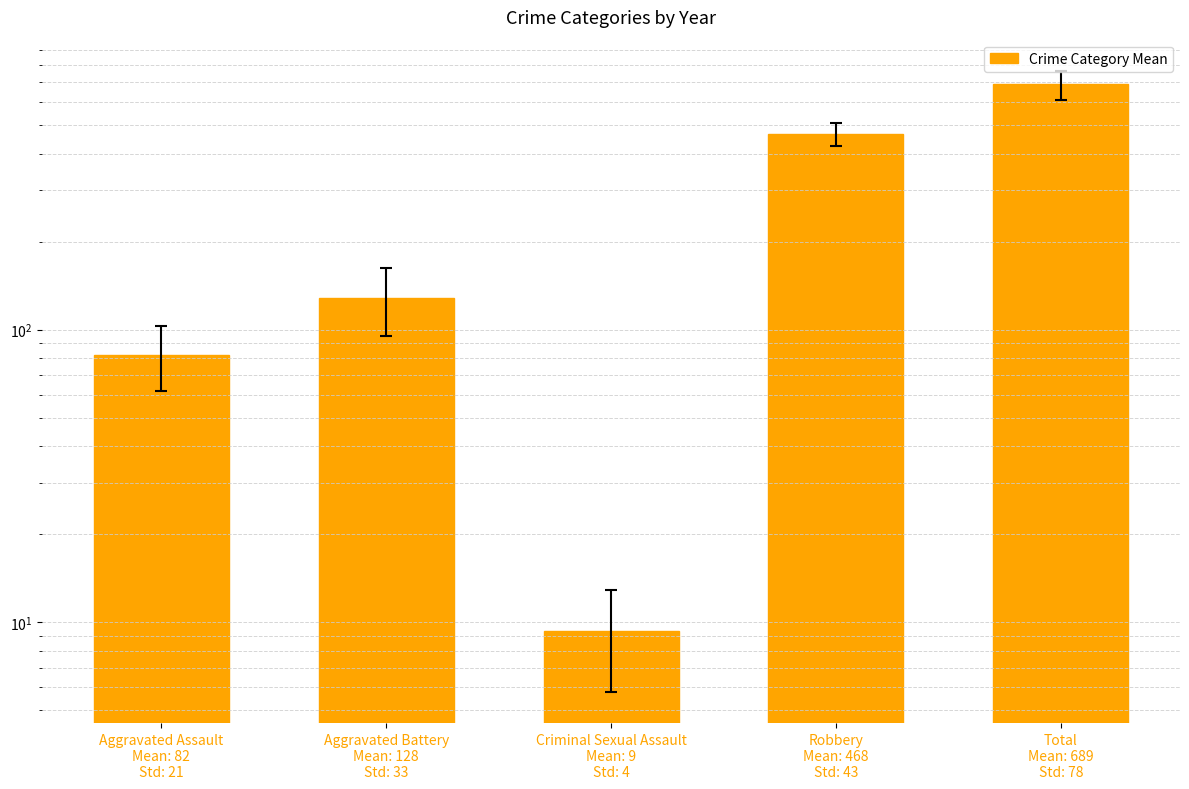

Count the number of categories in the chart.

5